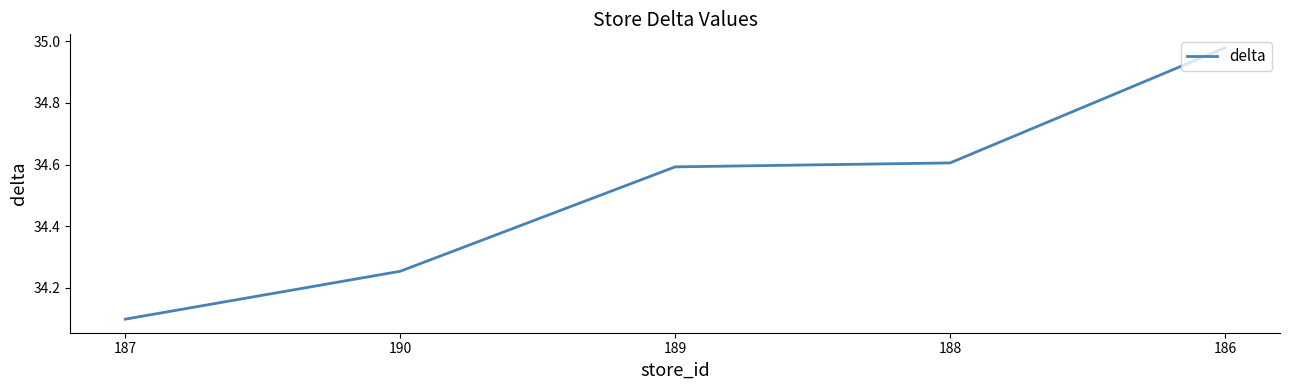

Which label corresponds to the smallest value in the chart?

187